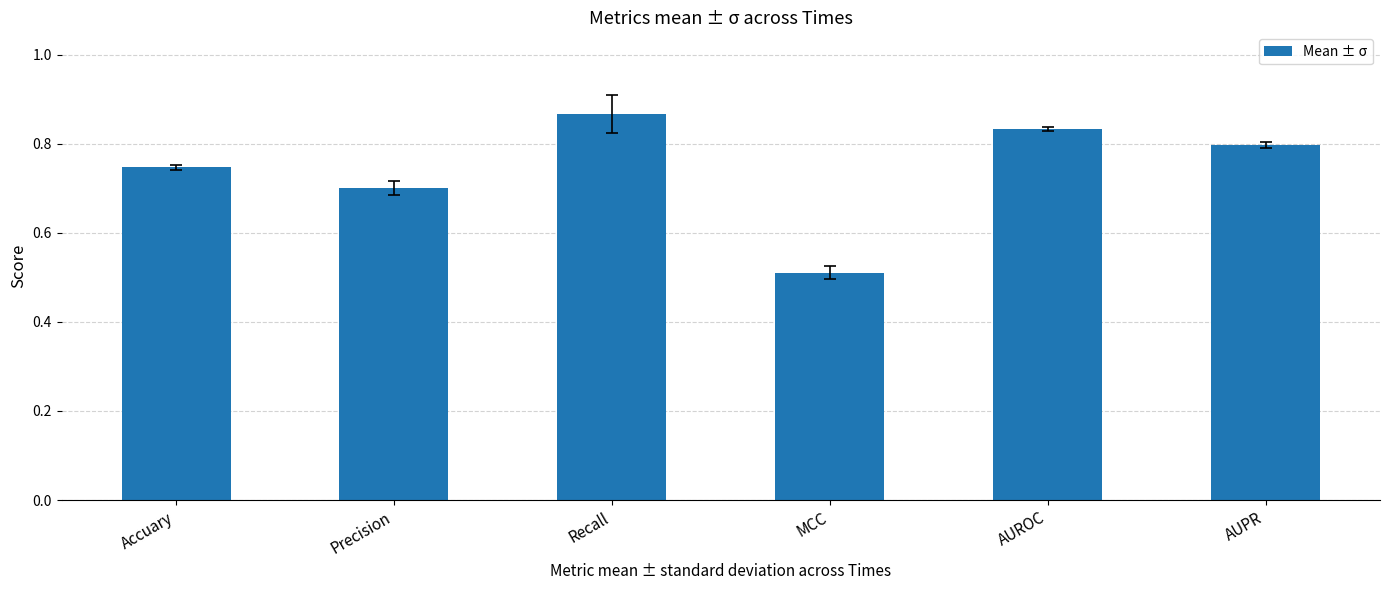

What is the change in value from Precision to AUROC?

+0.1